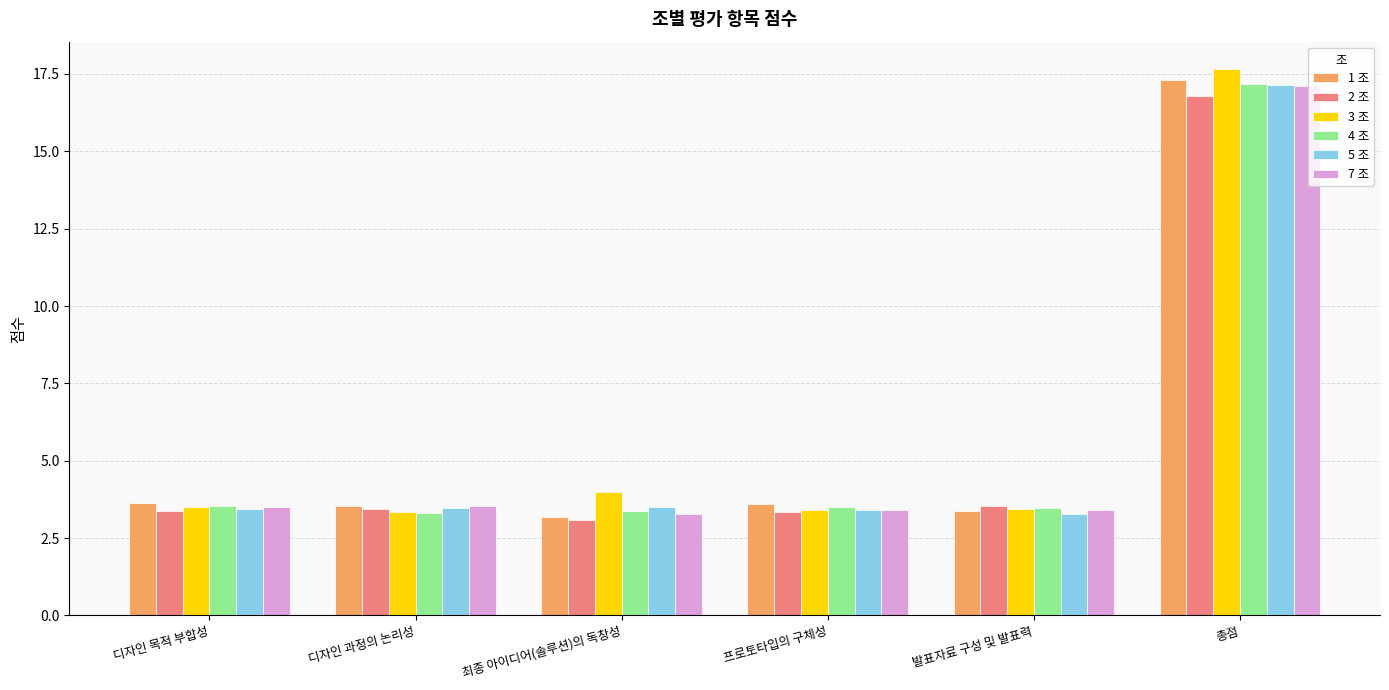

At which label does 2 조 reach its minimum?

최종 아이디어(솔루션)의 독창성